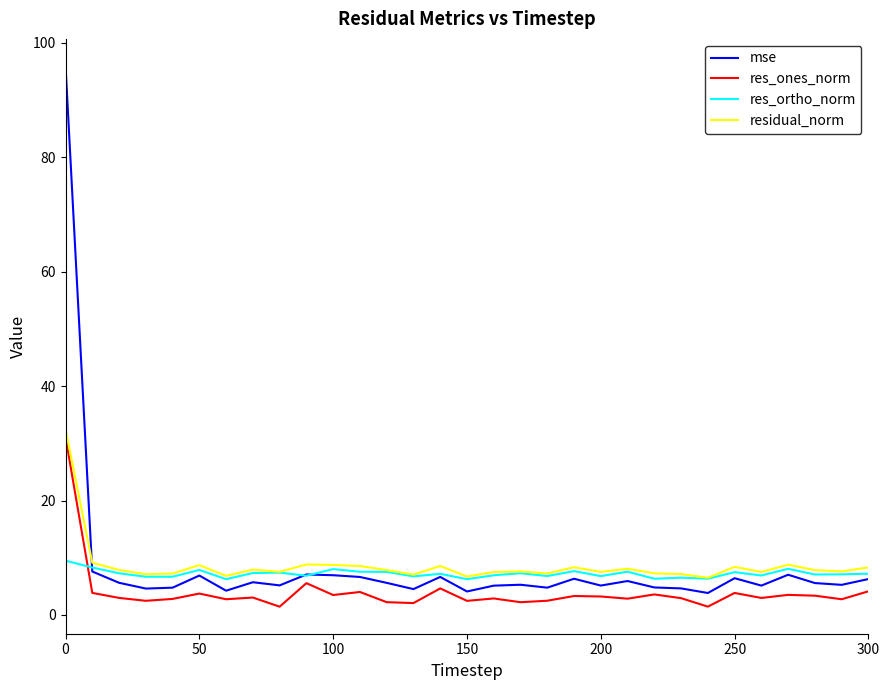

What is the maximum value shown in the chart?

96.0